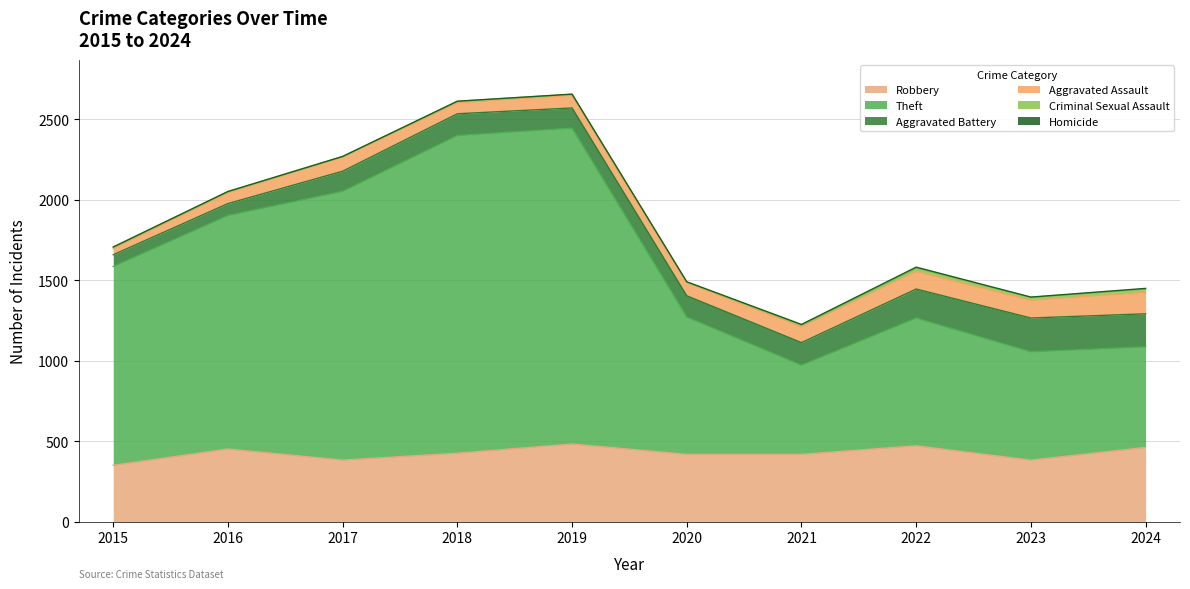

The value of Robbery at 2021 is 418. True or false?

True